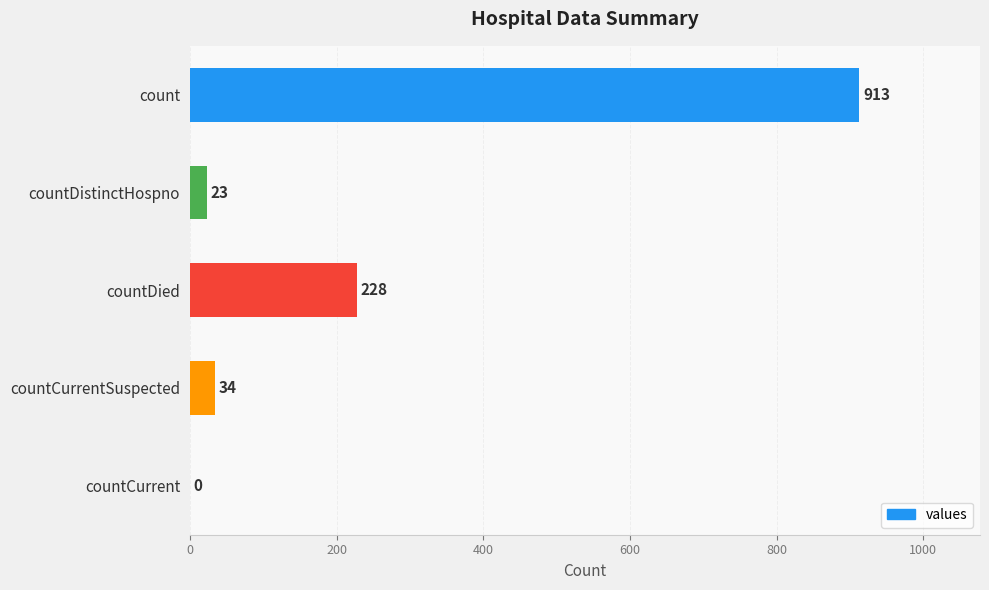

Which has a higher value, countCurrent or countDied?

countDied